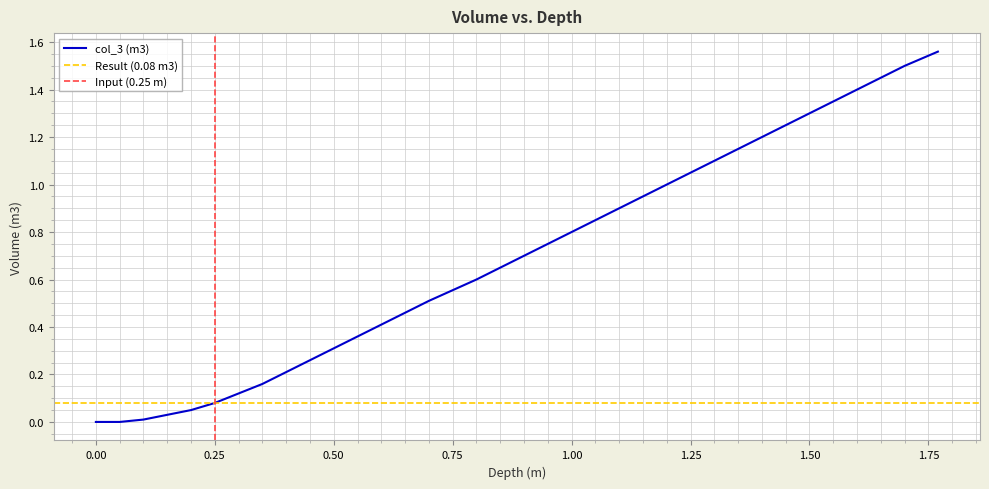

The value of col_3 (m3) at 0.50 is 0.4. True or false?

False